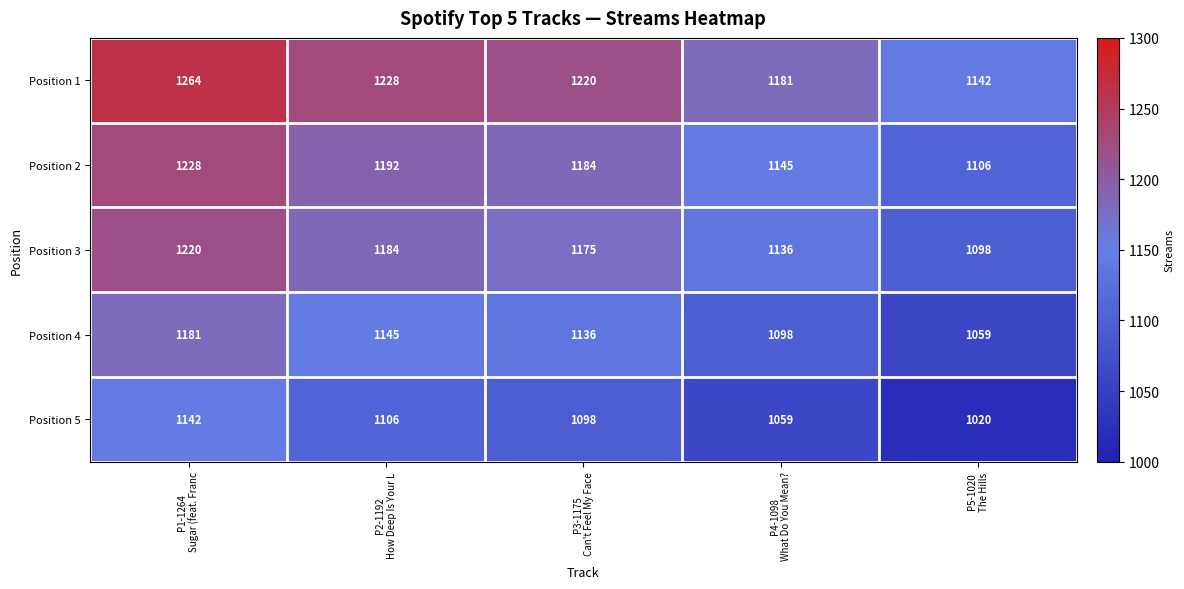

What is the difference between the second highest and minimum values in the Position 1 series?

86